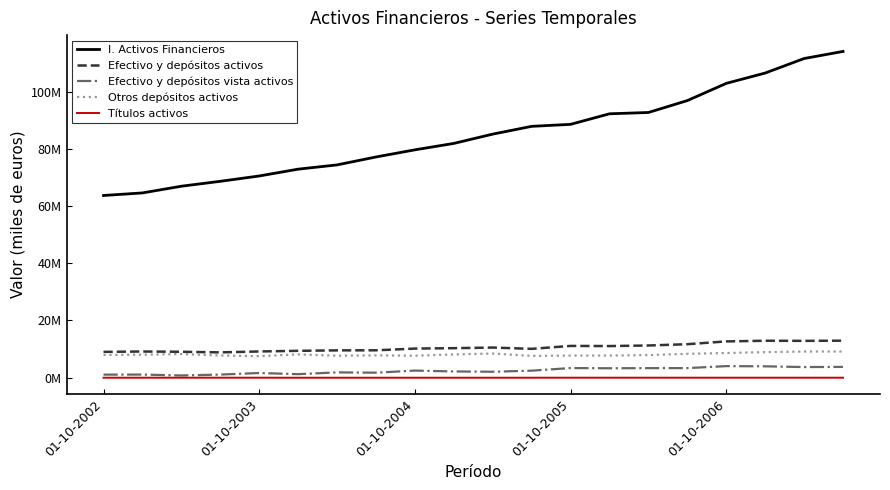

True or false: I. Activos Financieros and Otros depósitos activos cross at least once.

False